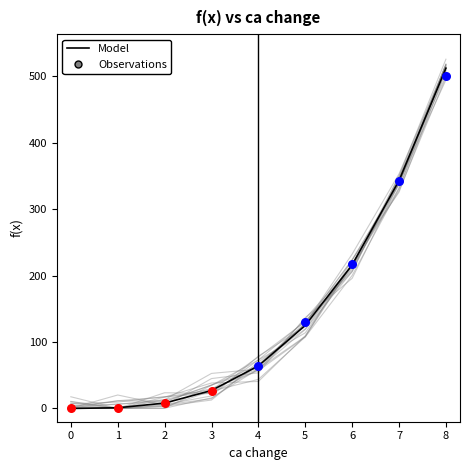

Between 8 and 7, which is larger?

8